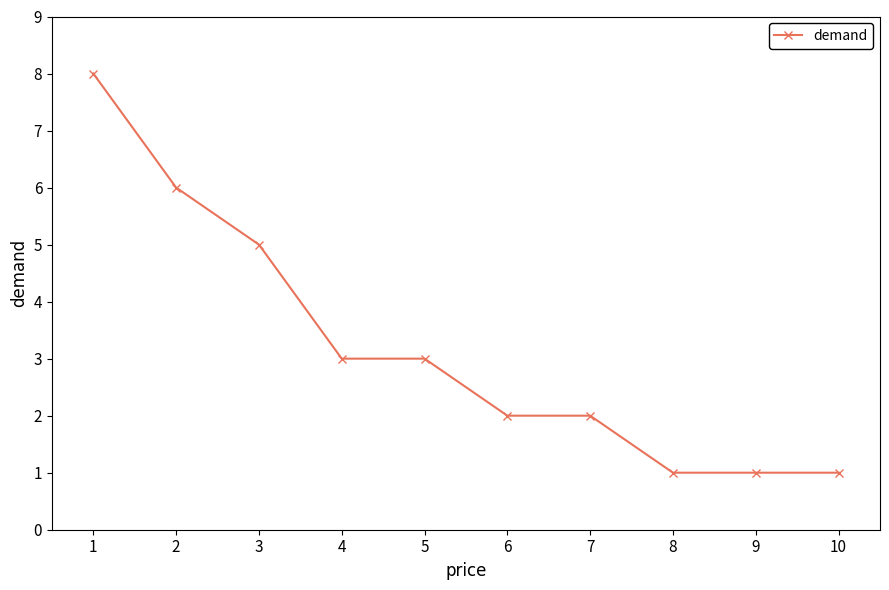

How many series are shown in this chart?

1